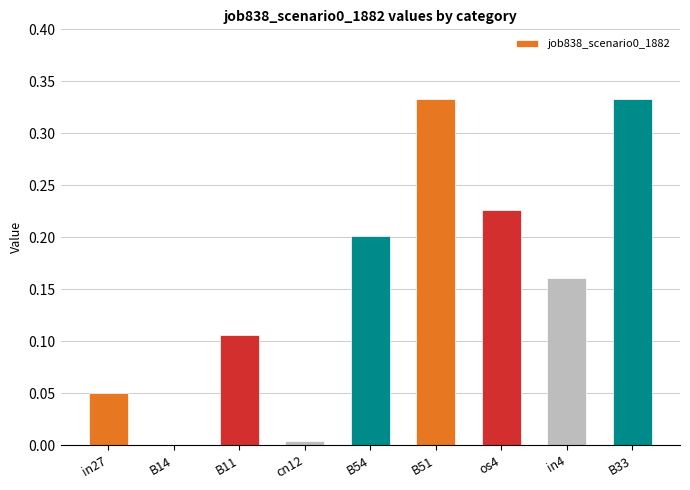

What is the change in value from B14 to B51?

+0.3